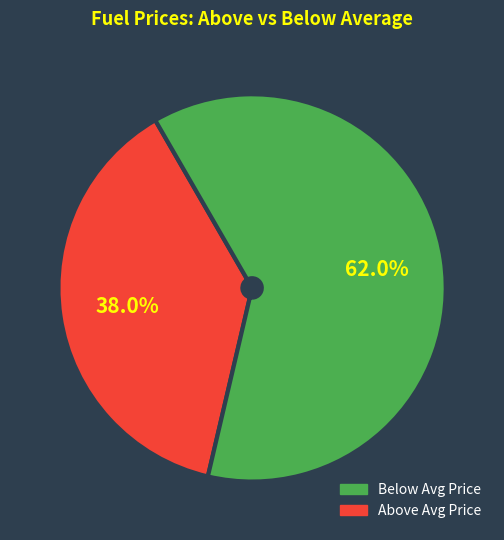

Is there a majority slice in this chart?

Yes